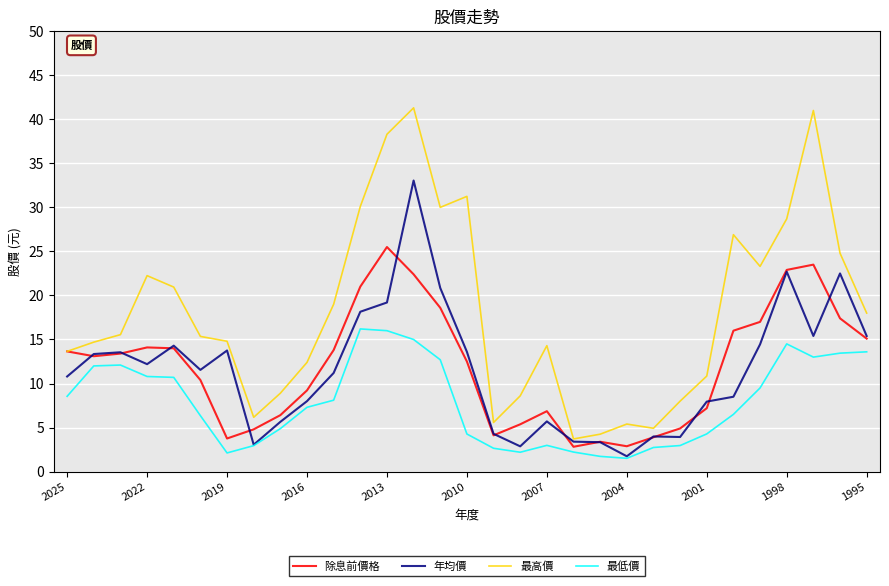

Is this an area chart (filled region under the line)?

No